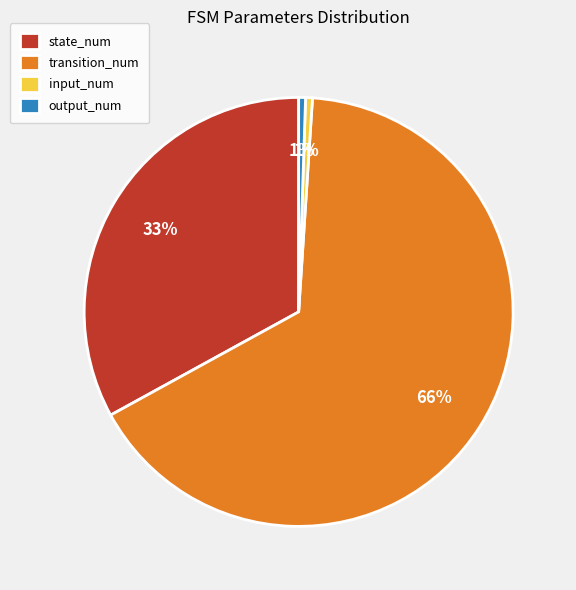

Which has a higher value, transition_num or state_num?

transition_num